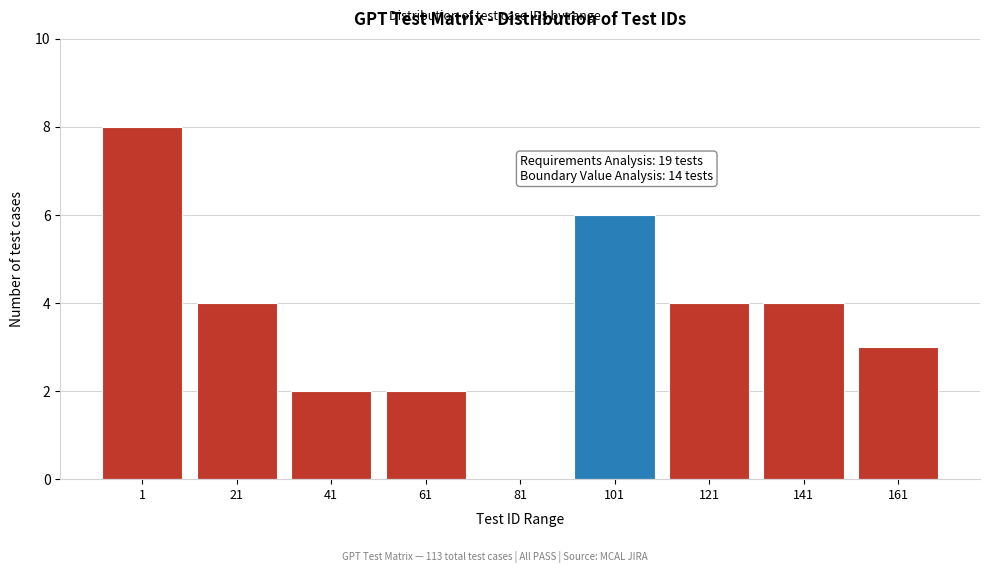

Reading right to left, list all the values displayed in this chart.

161=3	141=4	121=4	101=6	81=0	61=2	41=2	21=4	1=8